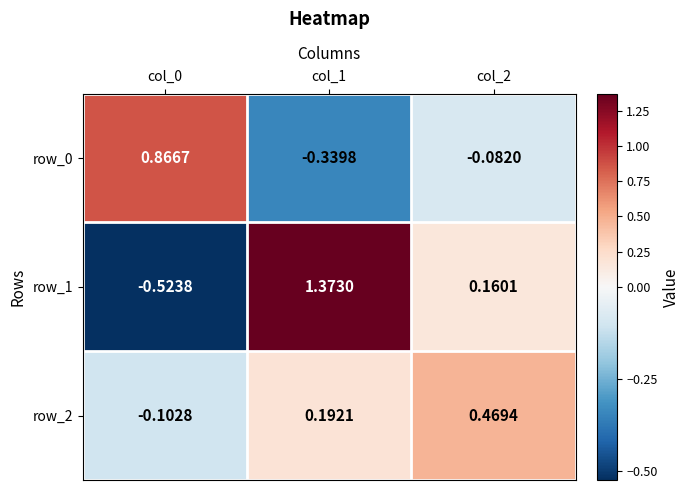

What is the smallest value displayed?

-0.5